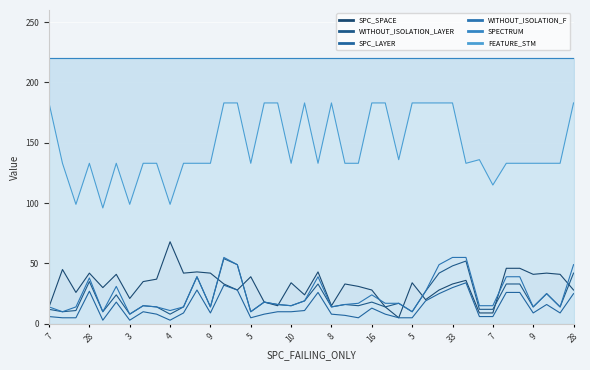

Is the value of FEATURE_STM at 19 greater than the value of SPC_LAYER at 36?

Yes